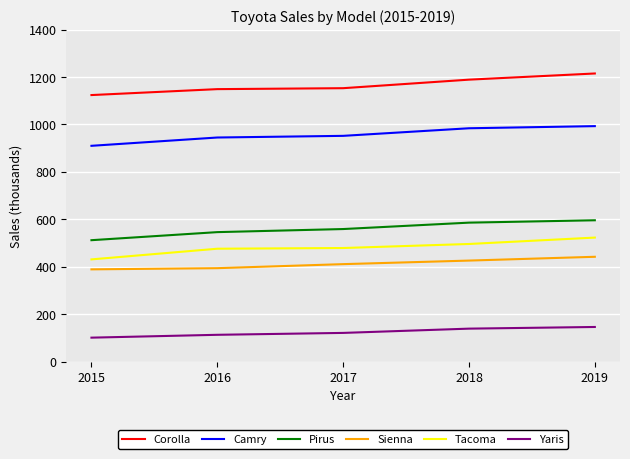

What is the total value across all series at 2015?

3467